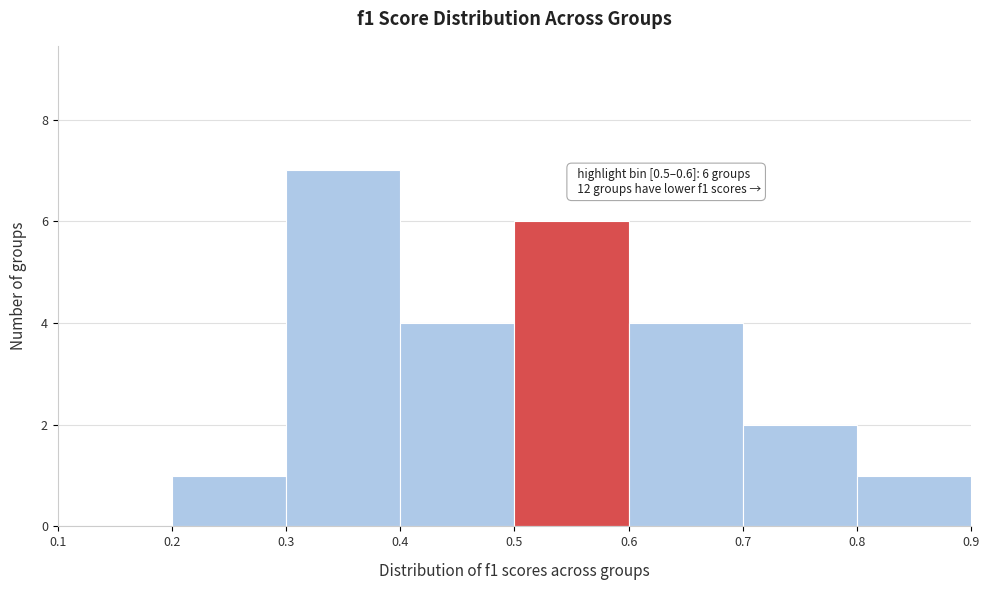

Over which range of the x-axis is the bar tallest?

0.3 to 0.4